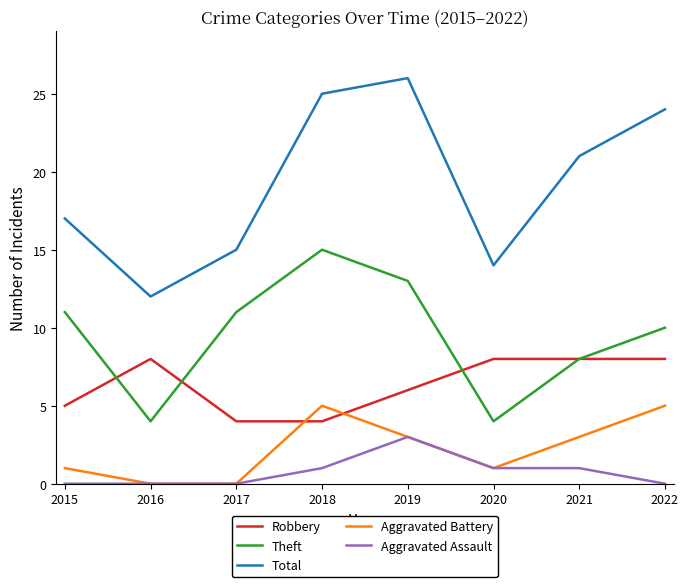

List the series in order of their peak value, lowest first.

Aggravated Assault, Aggravated Battery, Robbery, Theft, Total